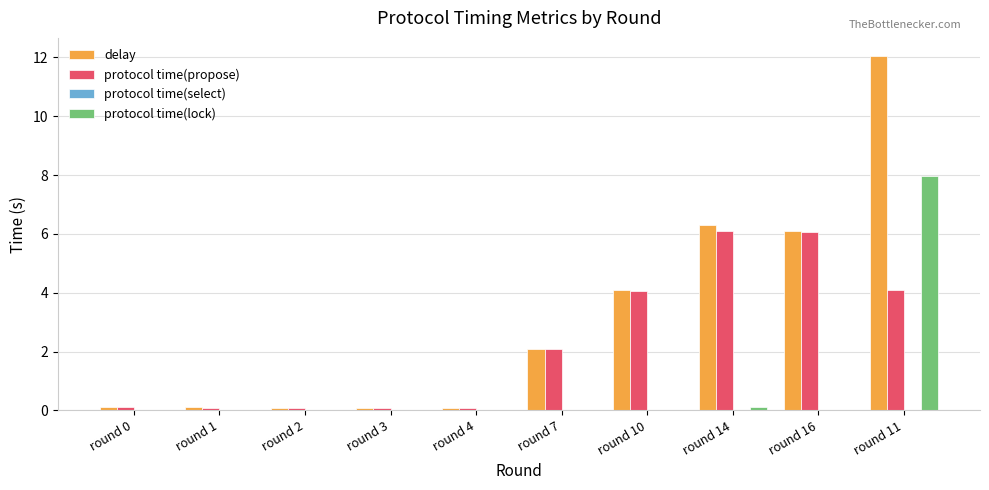

At which category is the sum across all series the highest?

round 11